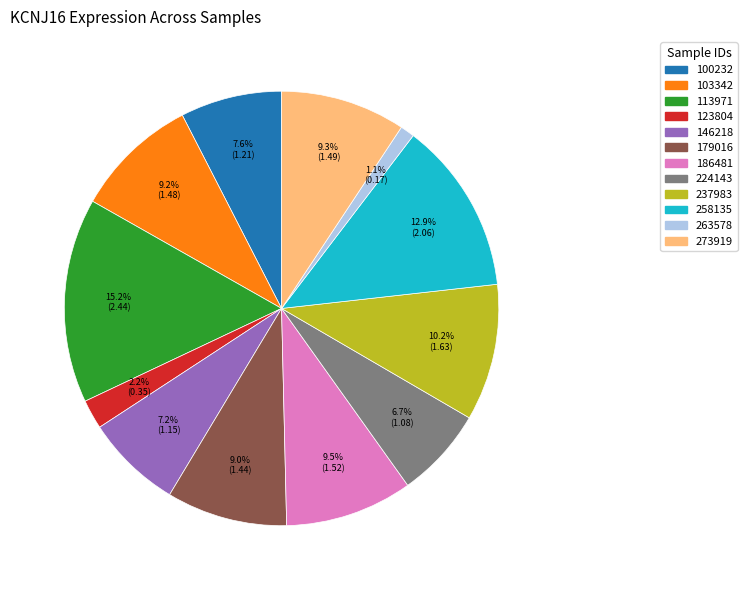

What portion of the pie excludes 224143?

93.3%